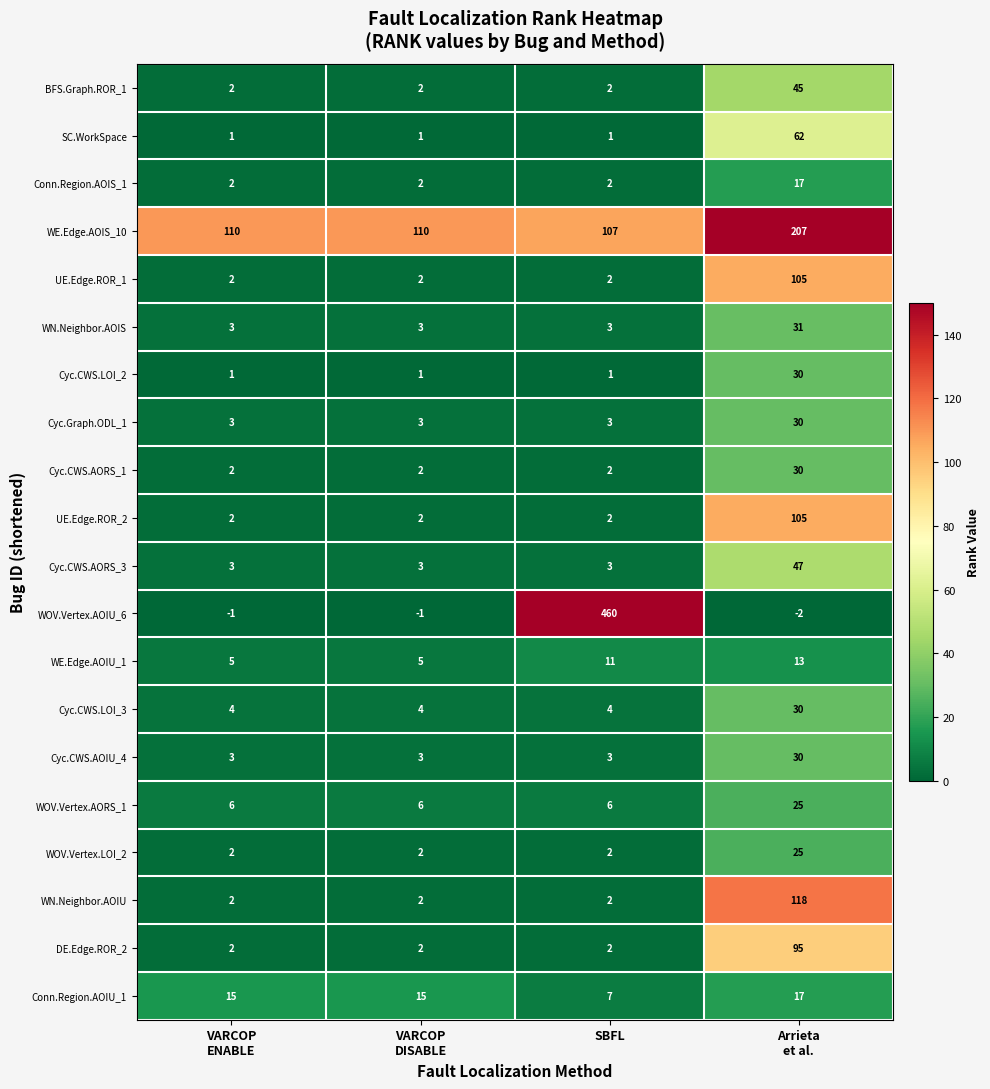

What is the difference between the maximum and minimum values in the Cyc.CWS.LOI_2 series?

29